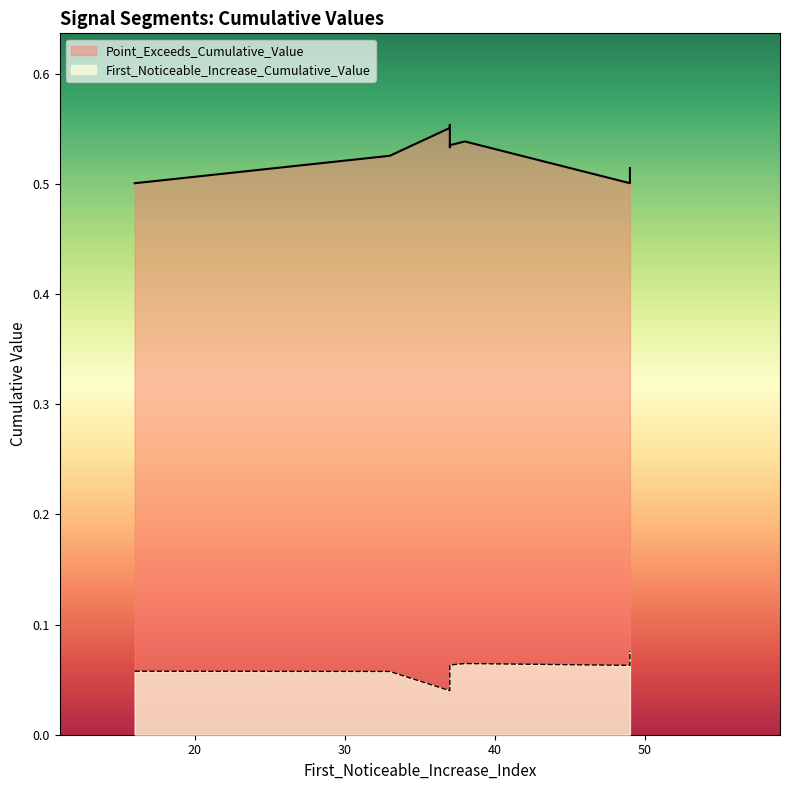

Which series changed the most between 49 and 37?

Point_Exceeds_Cumulative_Value